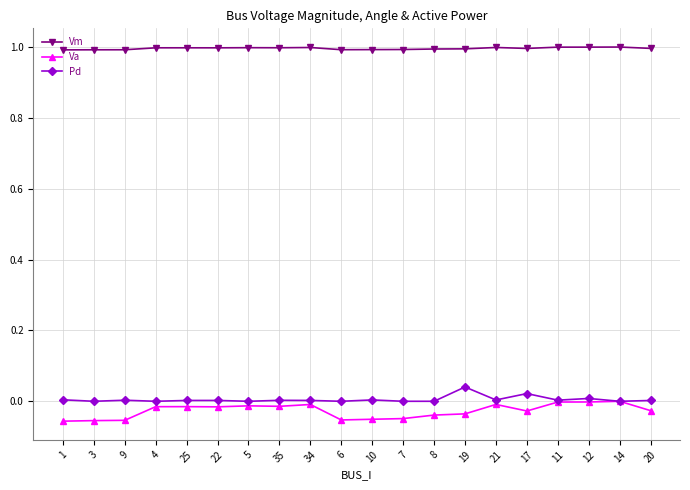

What position from the left is 7?

12